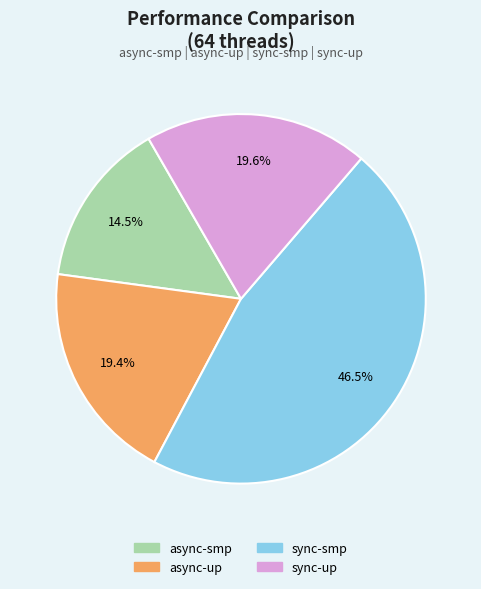

To the nearest percent, what percentage of the pie is async-up?

19%